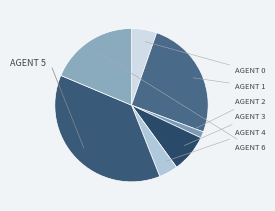

Does any single category account for the majority?

No